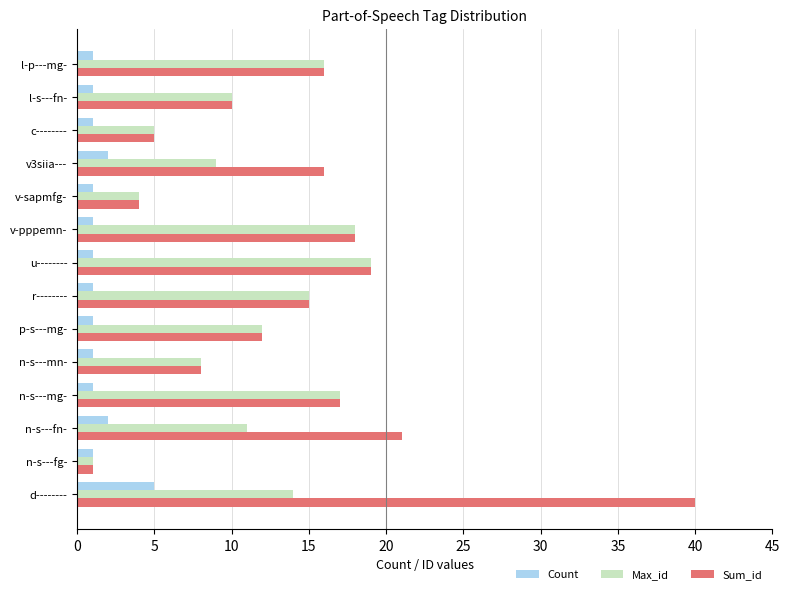

At which label does Sum_id reach its peak?

d--------